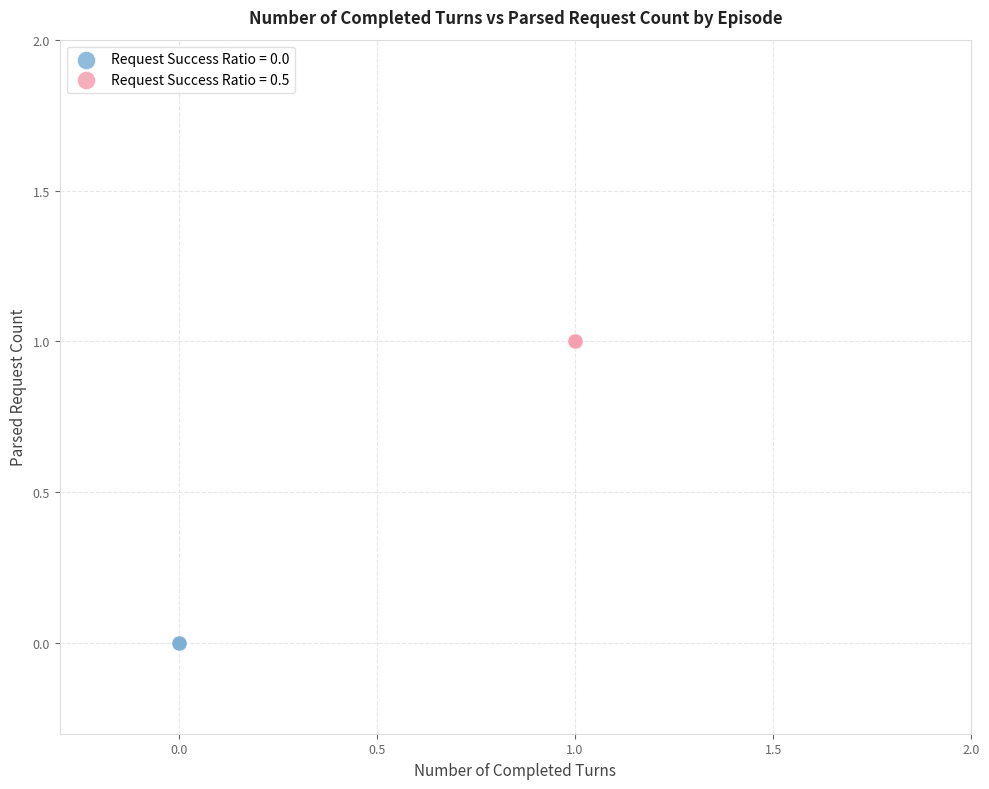

What are all the series names shown in the legend?

Request Success Ratio = 0.0, Request Success Ratio = 0.5